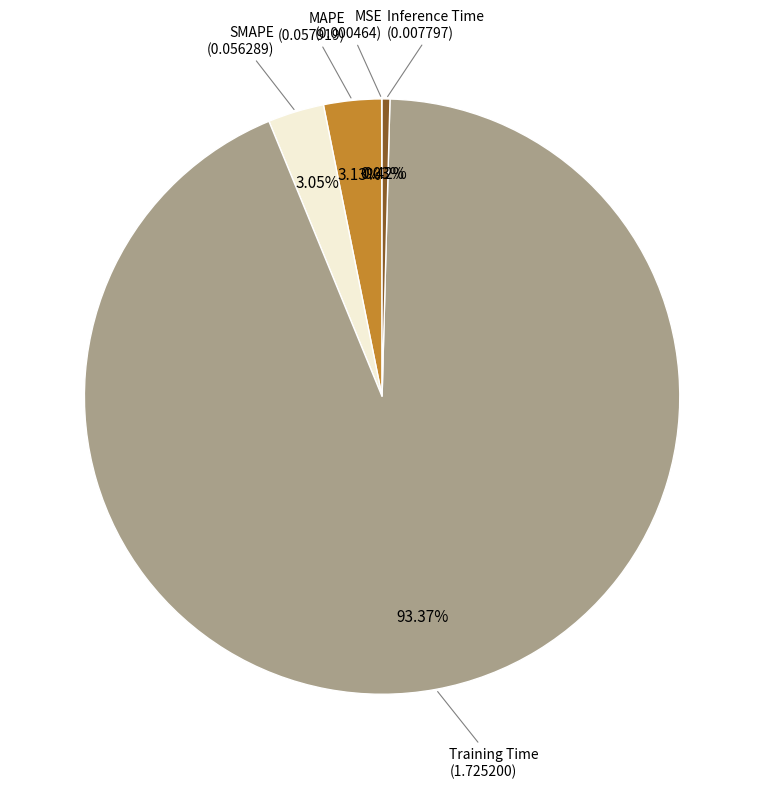

Does any single category account for the majority?

Yes